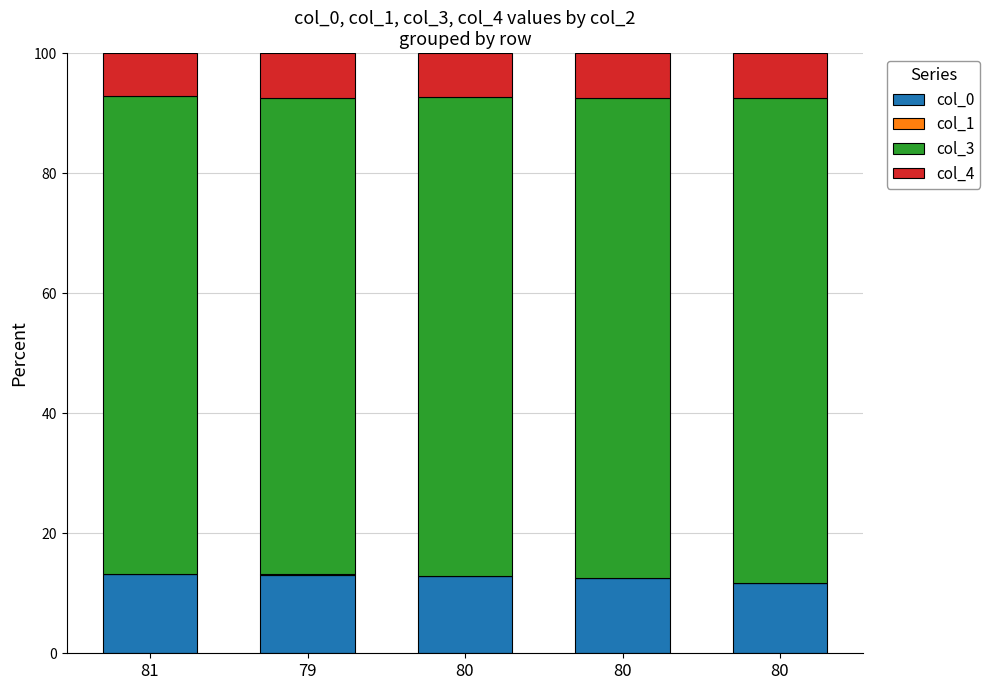

Where is col_3 nearest to the value 80?

80